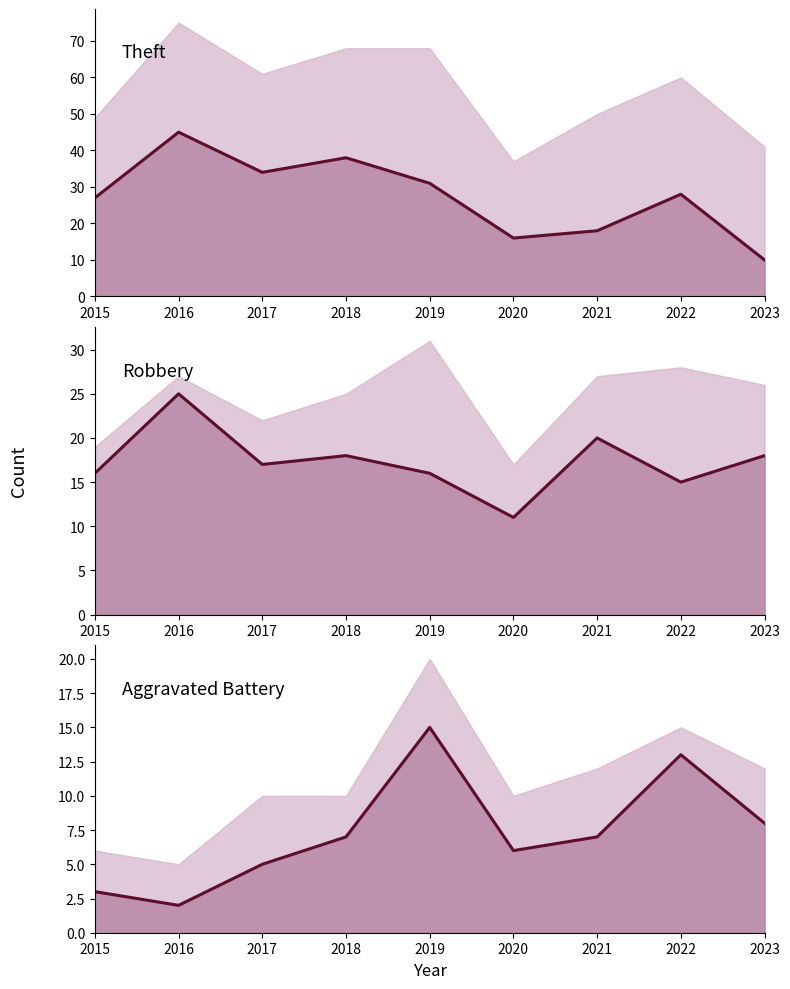

Reading right to left, list all the values displayed in this chart.

Theft: 2023=10	2022=28	2021=18	2020=16	2019=31	2018=38	2017=34	2016=45	2015=27
Robbery: 2023=18	2022=15	2021=20	2020=11	2019=16	2018=18	2017=17	2016=25	2015=16
Aggravated Battery: 2023=8	2022=13	2021=7	2020=6	2019=15	2018=7	2017=5	2016=2	2015=3